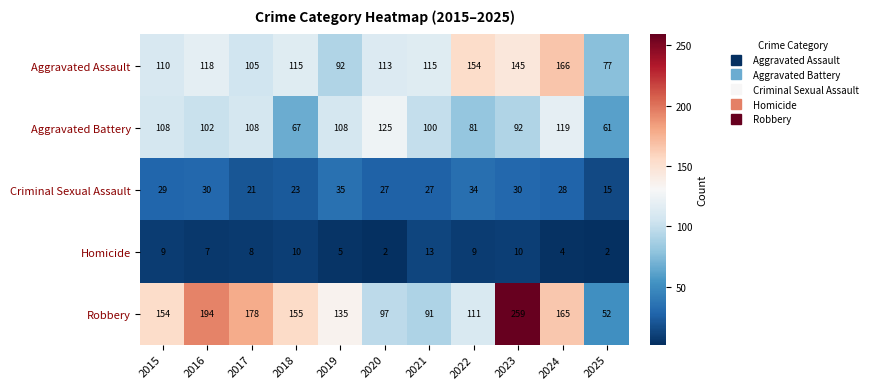

How many series are shown in this chart?

5